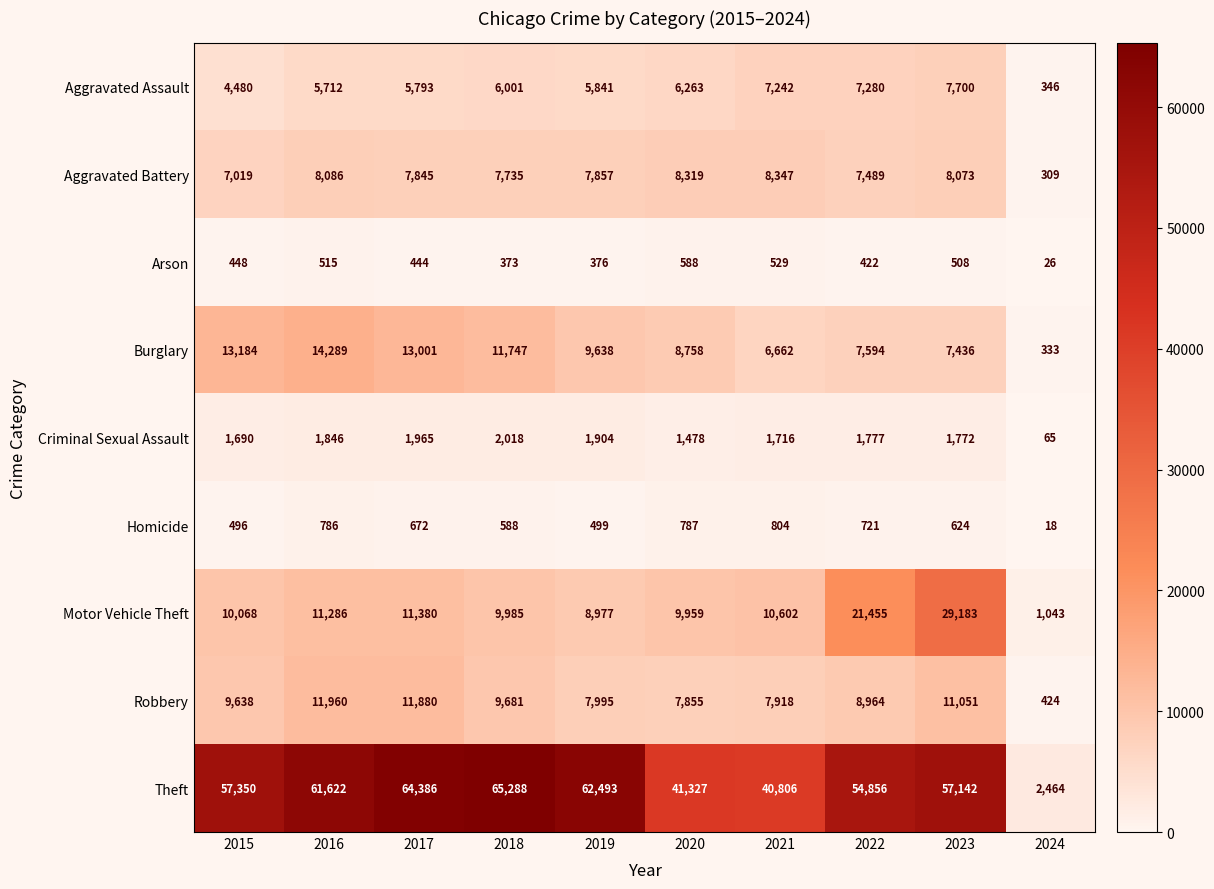

What is the approximate value of Aggravated Battery at 2023?

8073